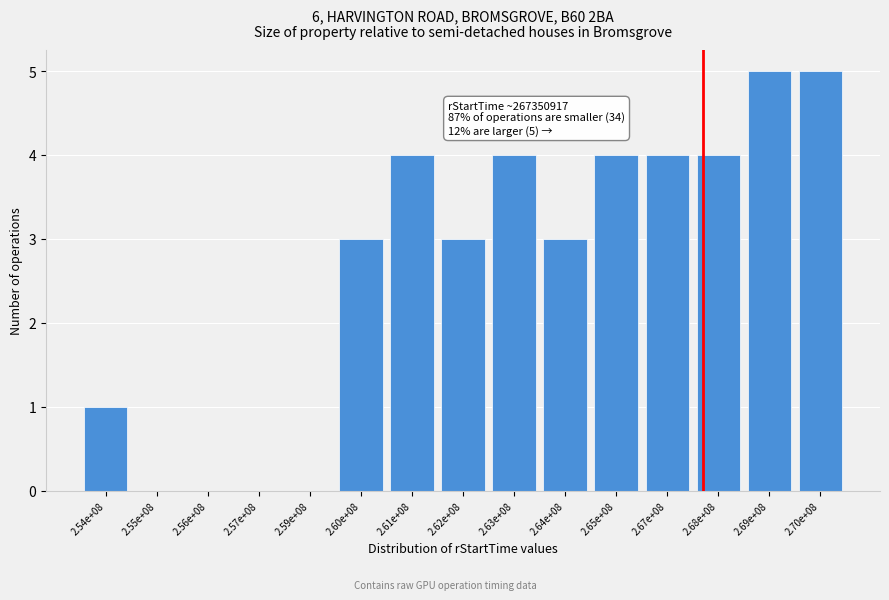

Reading left to right, extract all data points from this chart.

2.54e+08=1	2.55e+08=0	2.56e+08=0	2.57e+08=0	2.59e+08=0	2.60e+08=3	2.61e+08=4	2.62e+08=3	2.63e+08=4	2.64e+08=3	2.65e+08=4	2.67e+08=4	2.68e+08=4	2.69e+08=5	2.70e+08=5